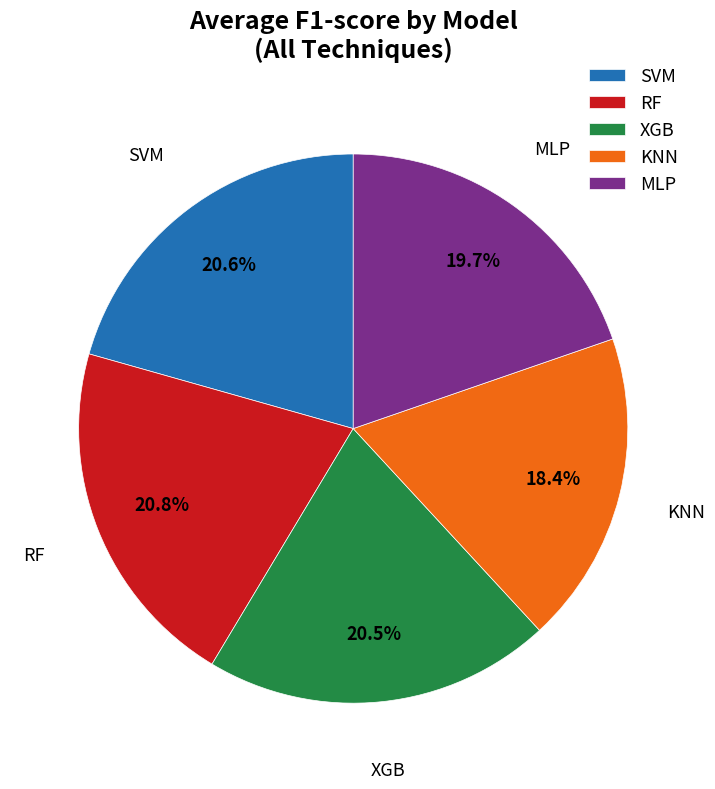

Which has a higher value, MLP or RF?

RF